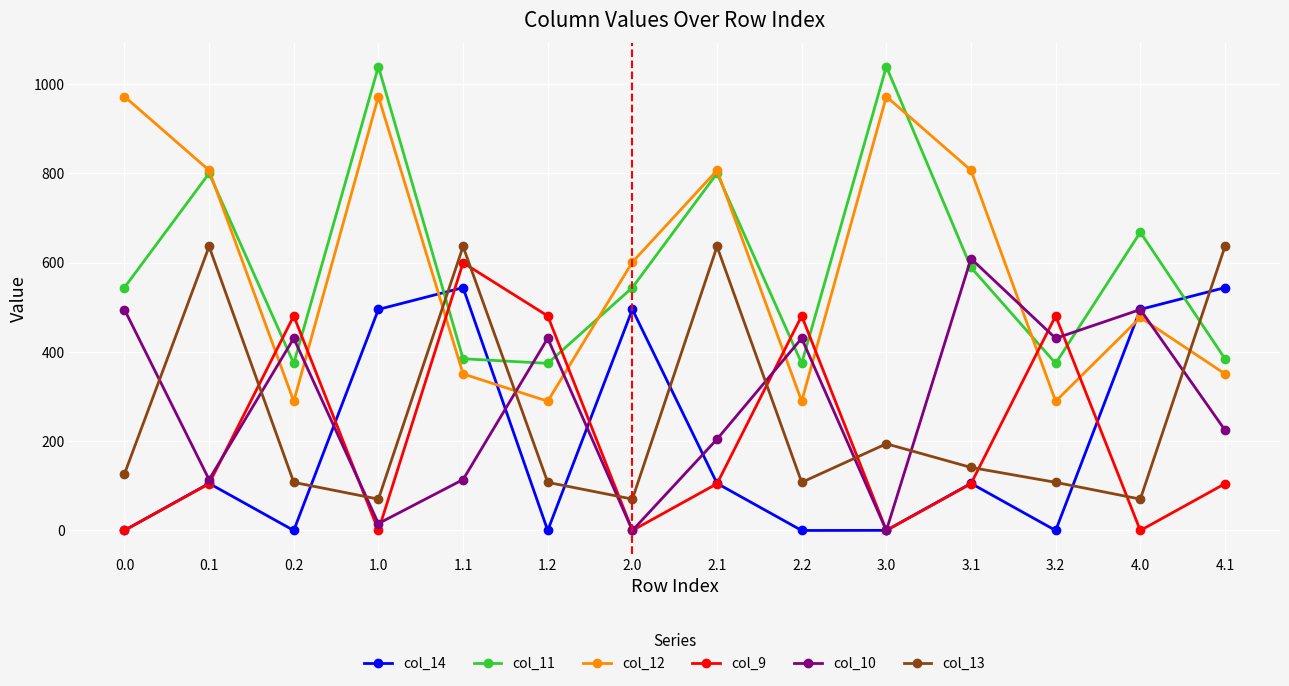

What is the difference between the maximum and second lowest values in the col_11 series?

664.9